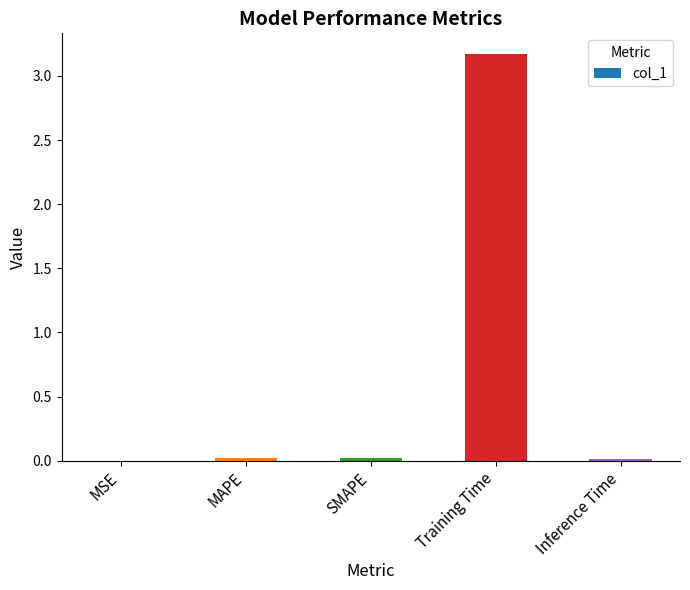

What is the sum of all values?

3.2